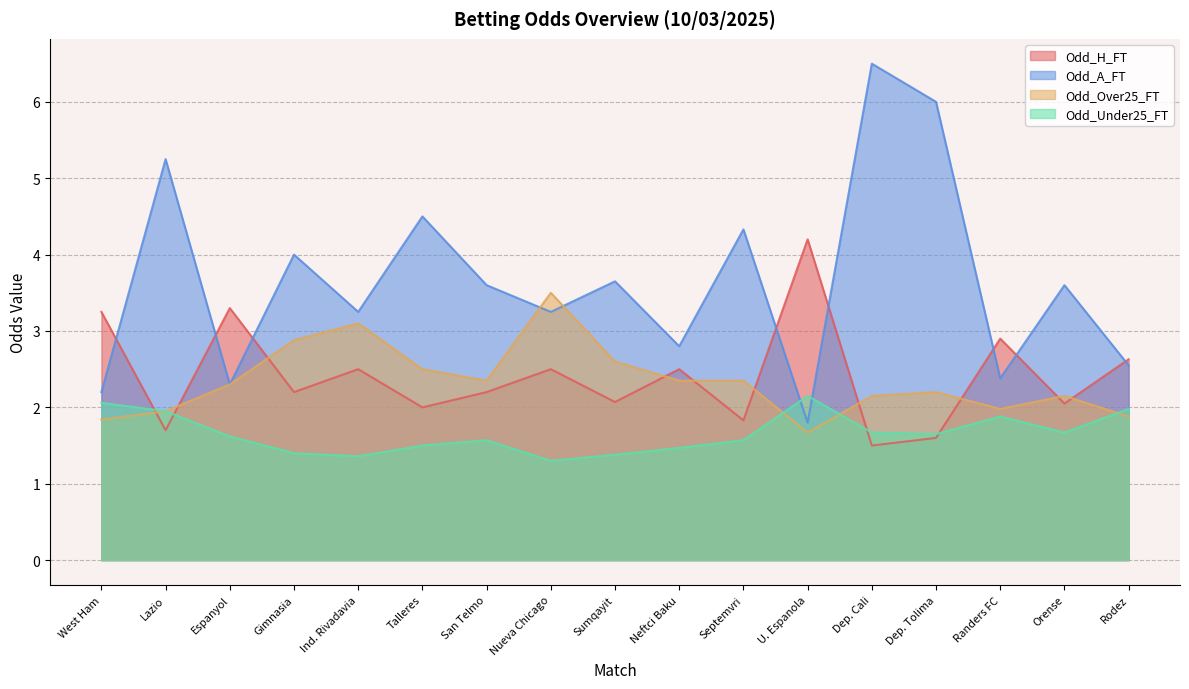

Does the chart display data point markers on the line(s)?

No